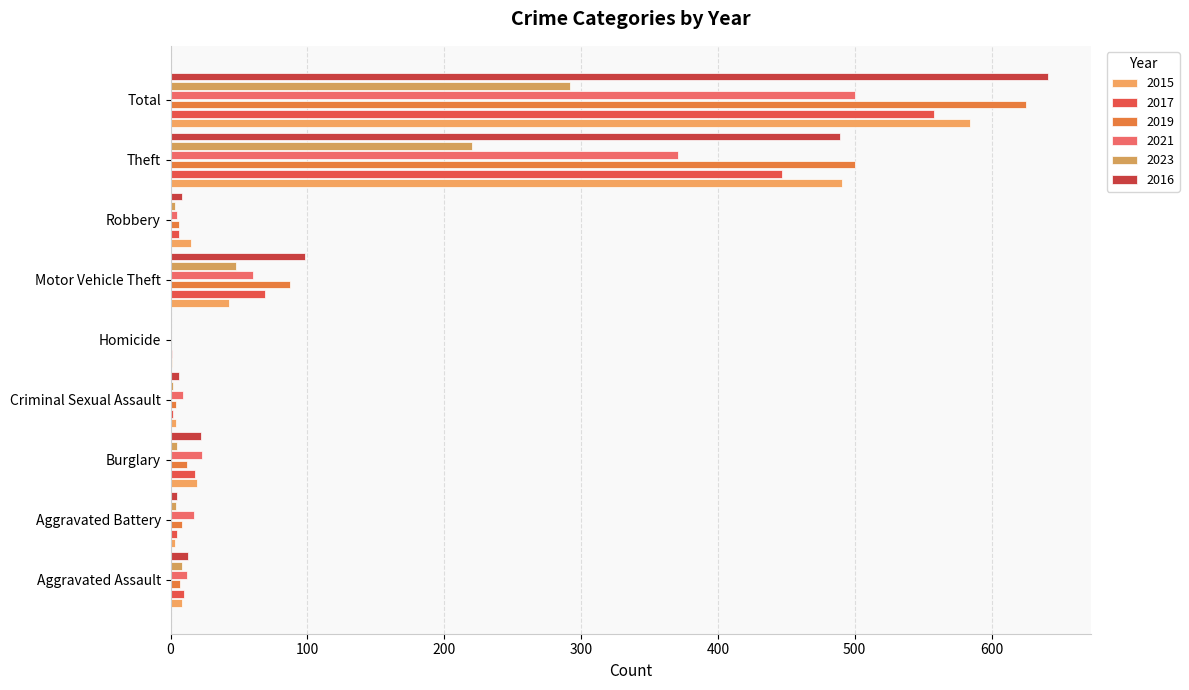

What are all the series names shown in the legend?

2015, 2017, 2019, 2021, 2023, 2016